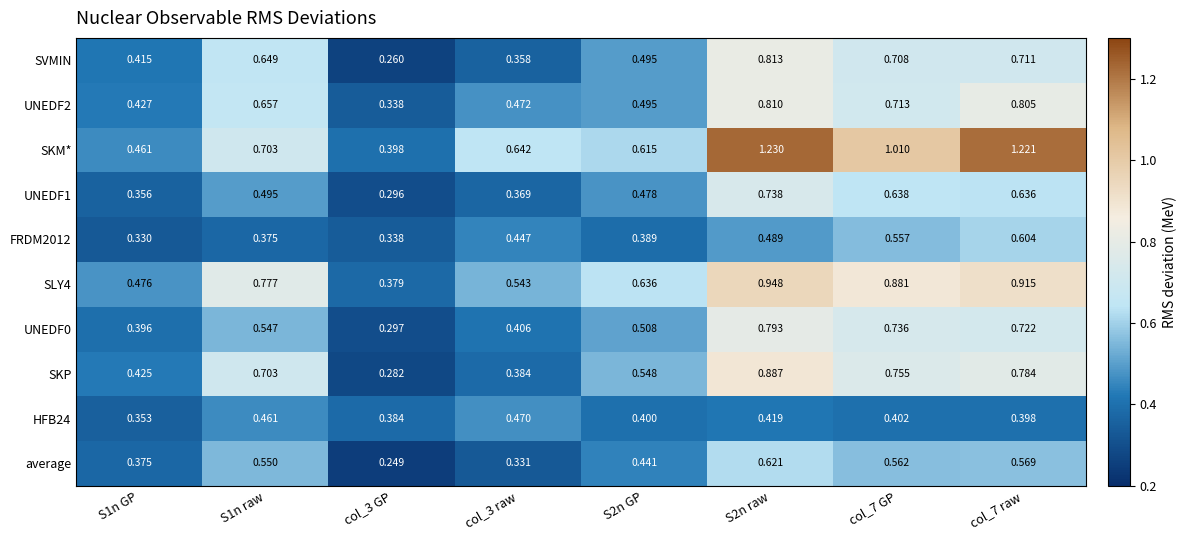

Which series changed the most between col_3 GP and col_3 raw?

SKM*